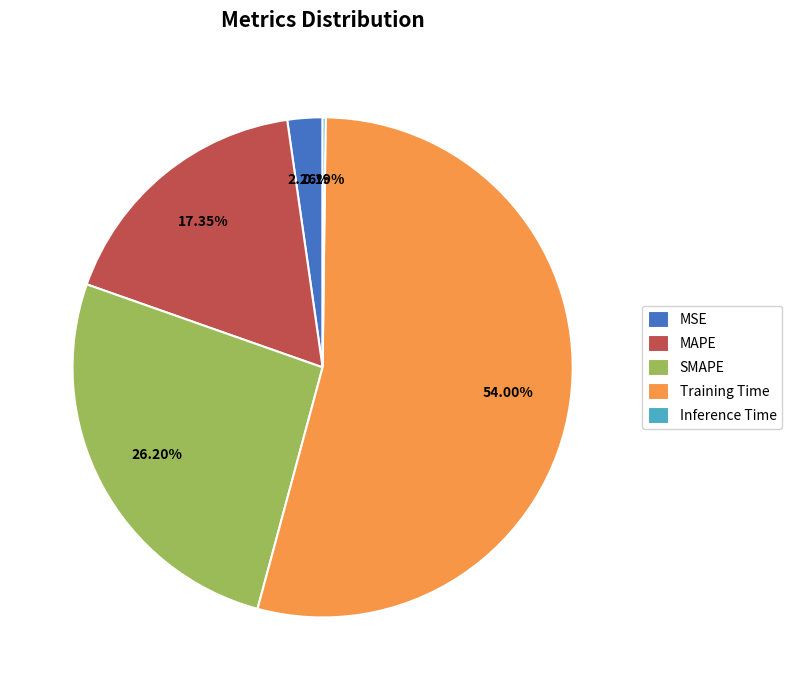

Approximately how many times larger is the value at MAPE compared to Training Time?

0.3